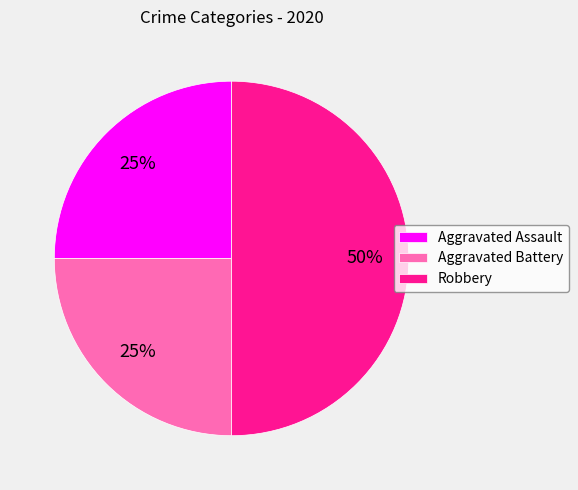

To the nearest percent, what is the difference between the largest and smallest slice percentages?

25%